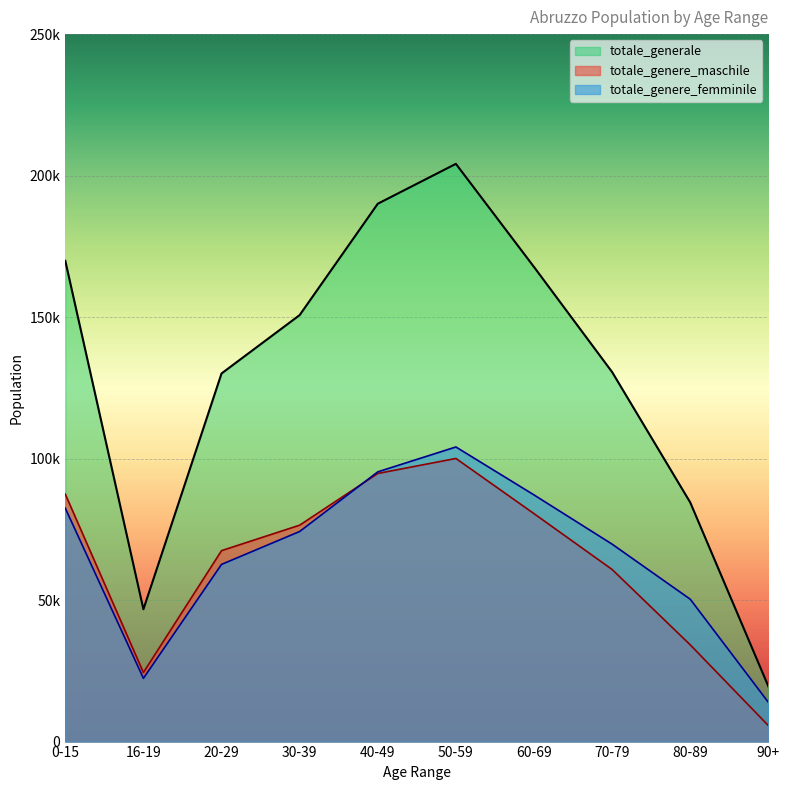

What position from the right is 16-19?

9